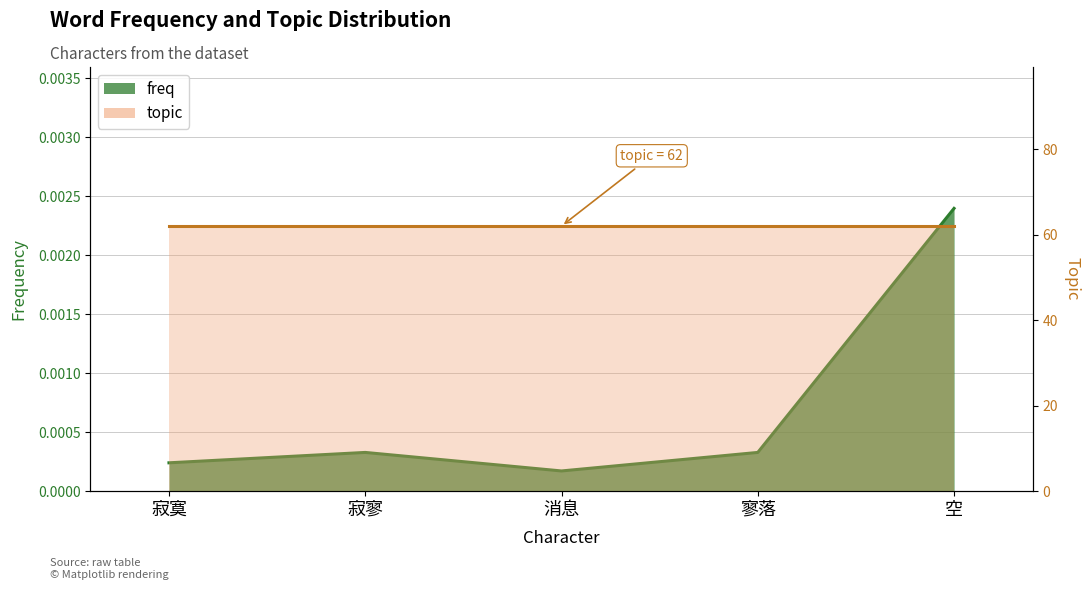

What is the label of the 2nd point from the right?

寥落